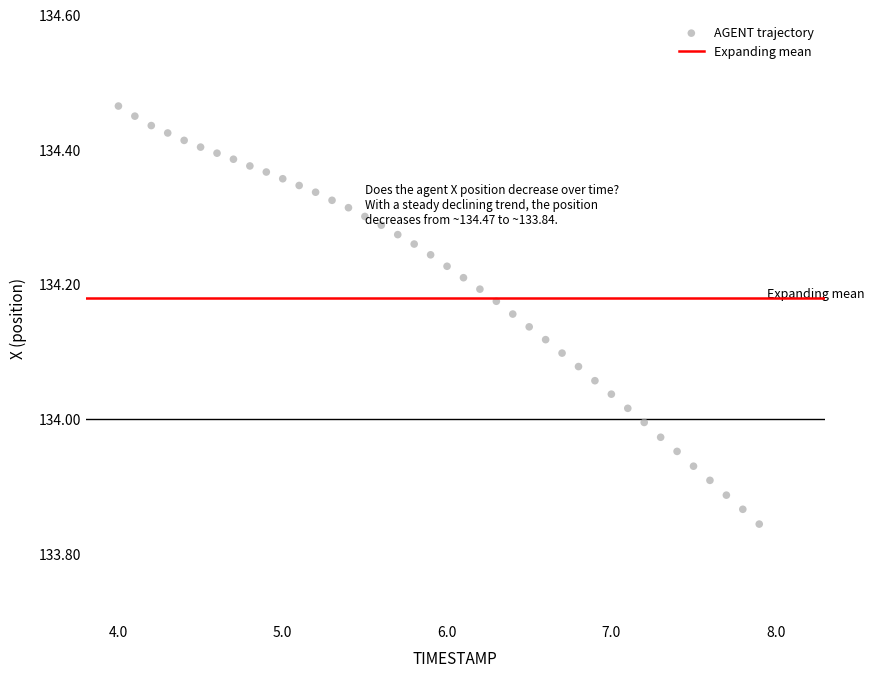

What is the range of X values (max minus min)?

3.9